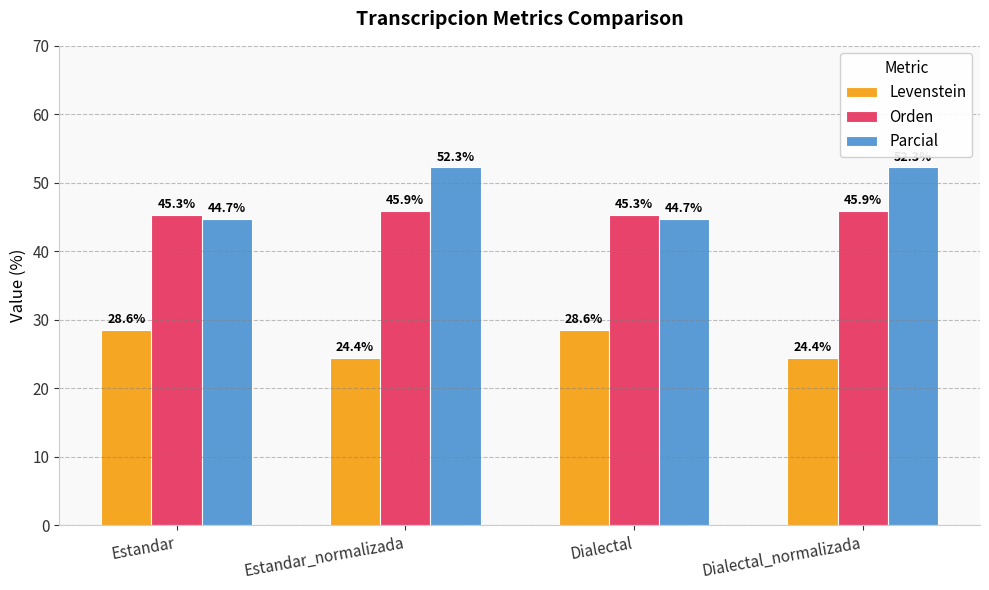

What is the label of the 4th bar from the left?

Dialectal_normalizada